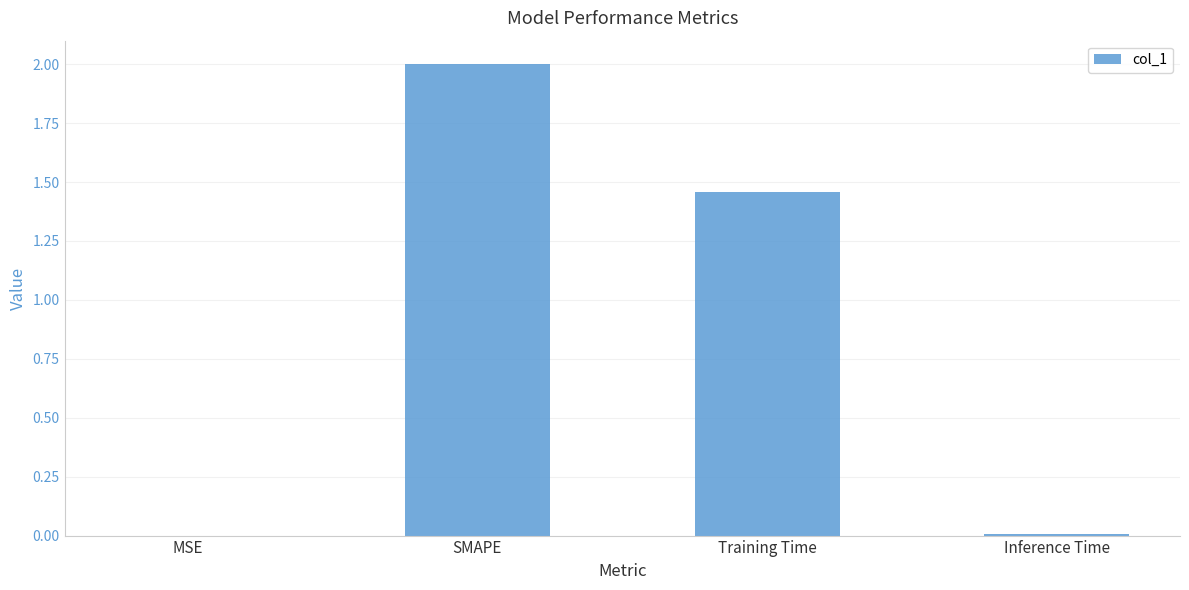

What is the change in value from SMAPE to Training Time?

-0.5